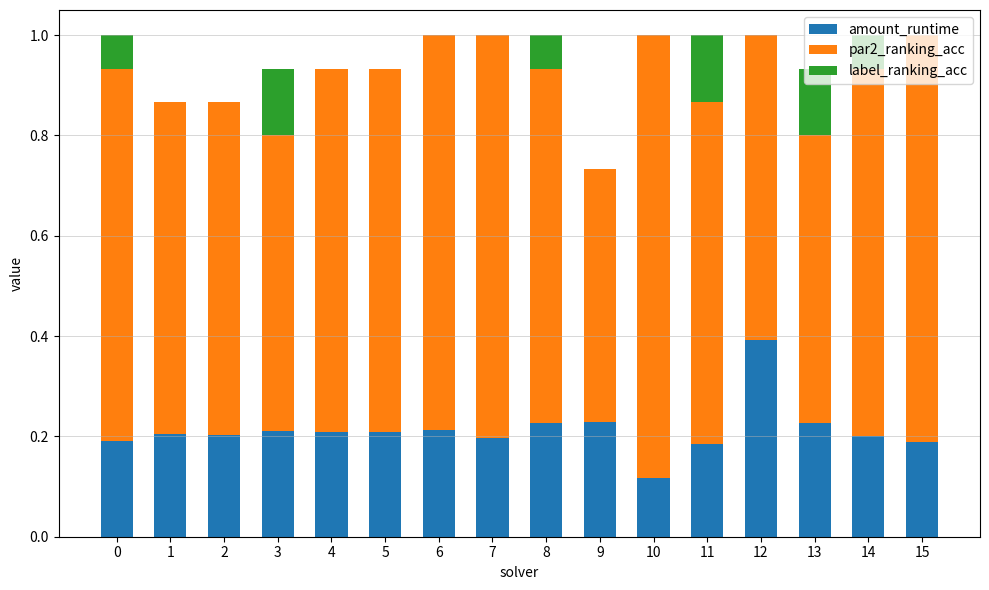

Between 8 and 13, which is larger?

8